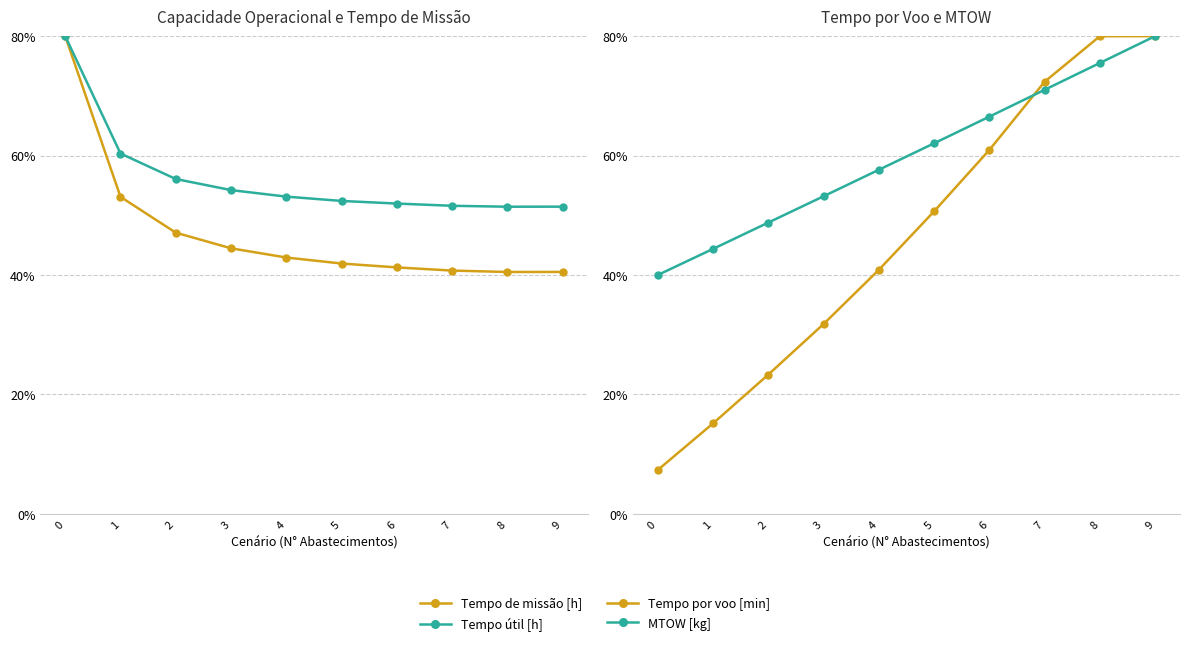

What is the minimum value shown in the chart?

7.3